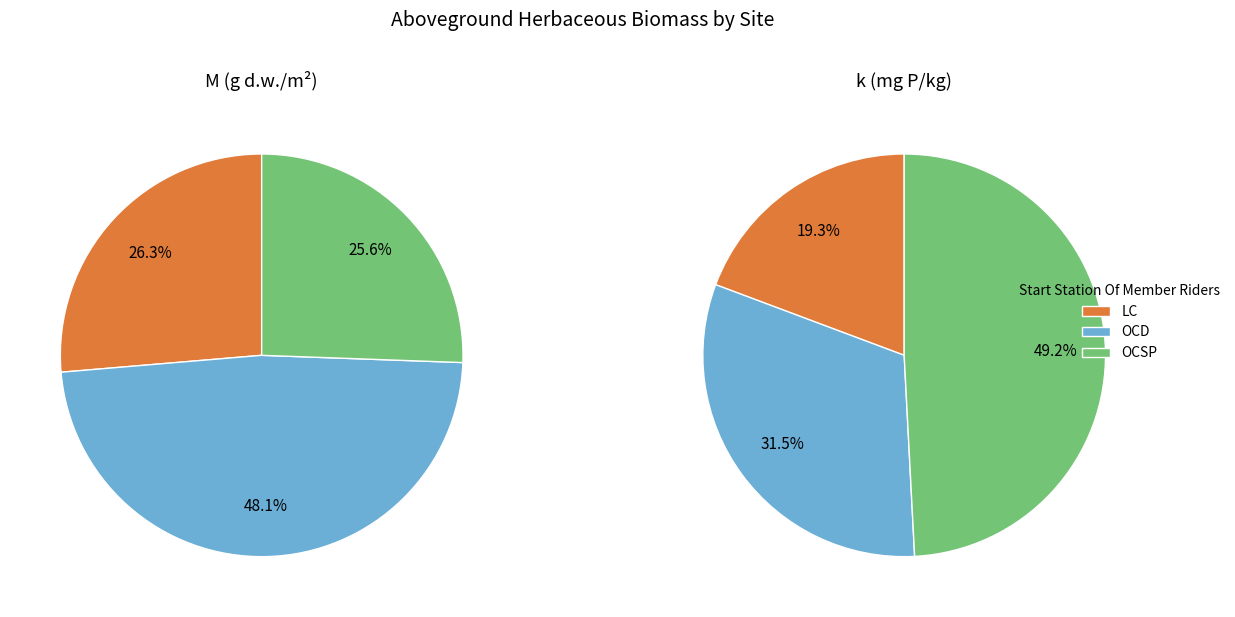

Rank the categories by value from highest to lowest.

OCD, LC, OCSP